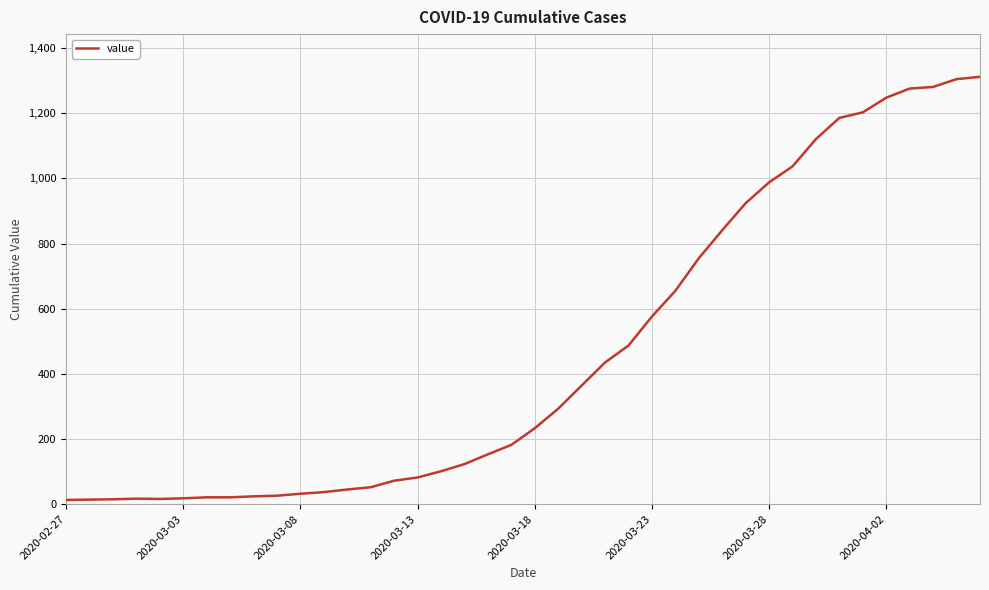

What is the greatest value displayed?

1312